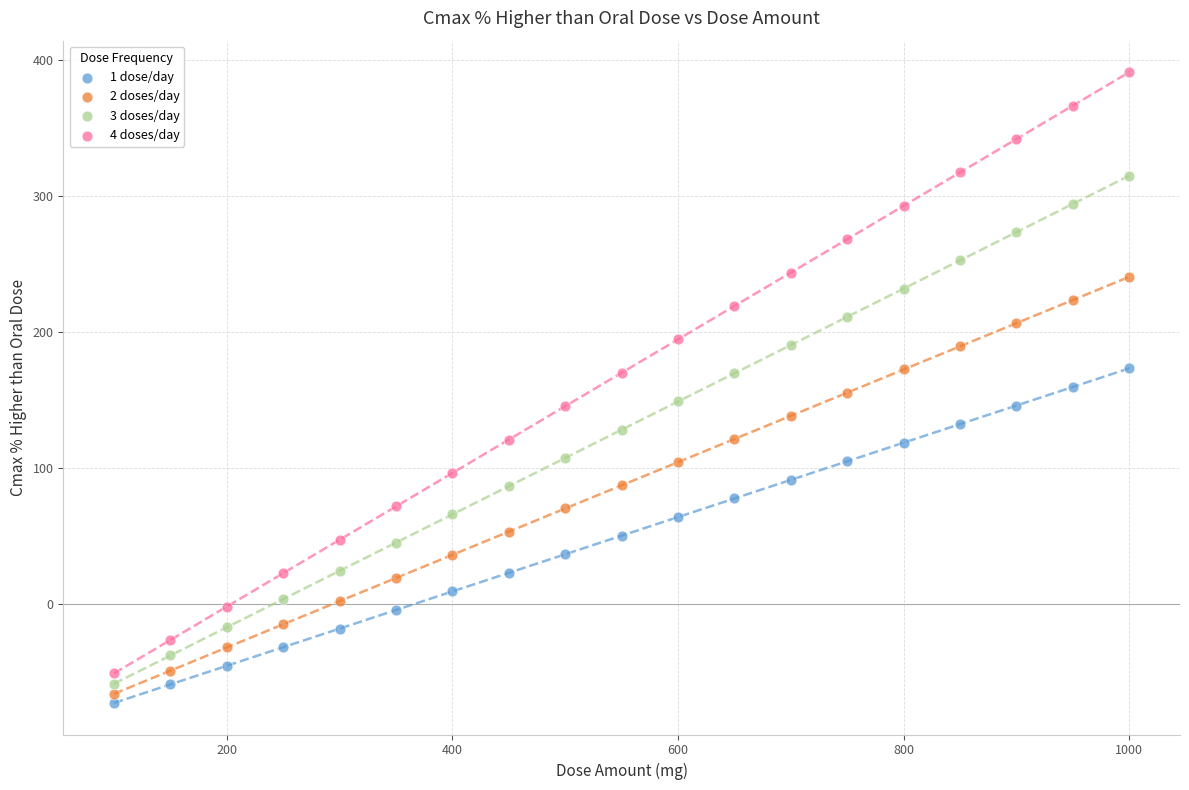

Across all data points, what is the range of Y values (max minus min)?

463.4